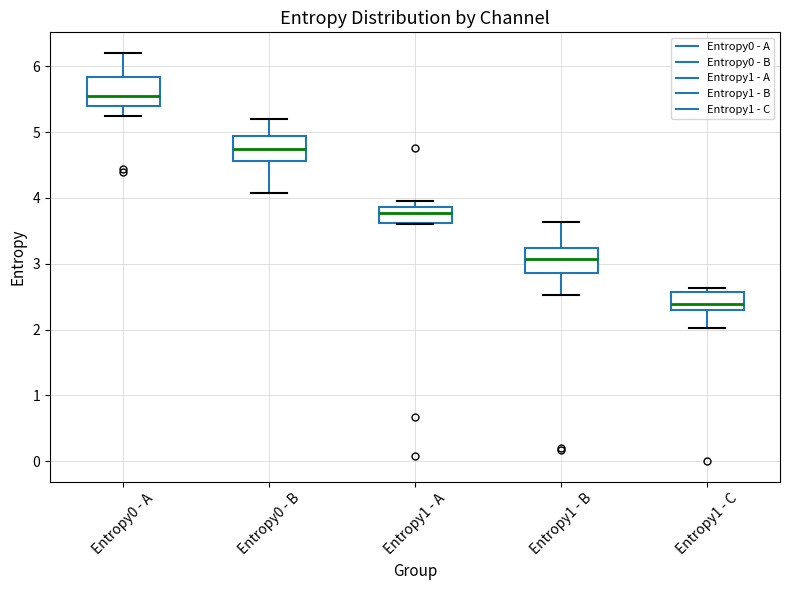

Reading left to right, transcribe this box plot: for each box, give where its median line is, the range the box spans, and where its two whiskers end, as read against the y-axis. The values are not printed on the chart, so give them approximately, as read against the axis.

Entropy0 - A: median 5.5, box 5.4 to 5.8, whiskers 5.2 to 6.2
Entropy0 - B: median 4.7, box 4.6 to 4.9, whiskers 4.1 to 5.2
Entropy1 - A: median 3.8, box 3.6 to 3.9, whiskers 3.6 to 4.0
Entropy1 - B: median 3.1, box 2.9 to 3.2, whiskers 2.5 to 3.6
Entropy1 - C: median 2.4, box 2.3 to 2.6, whiskers 2.0 to 2.6 (just above the box's upper edge)